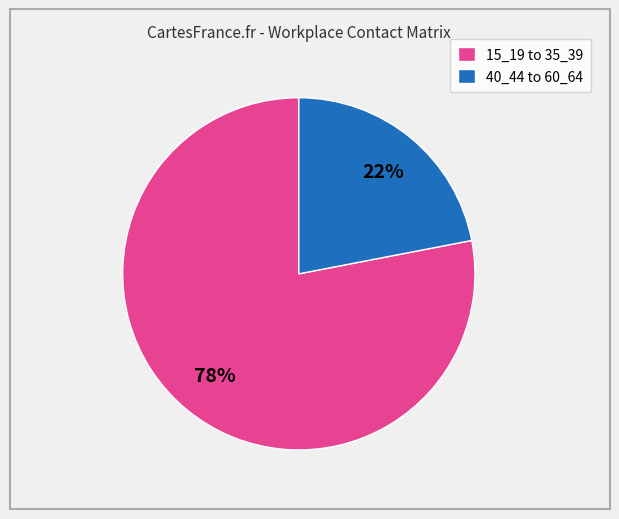

What is the smallest slice in the pie chart?

40_44 to 60_64